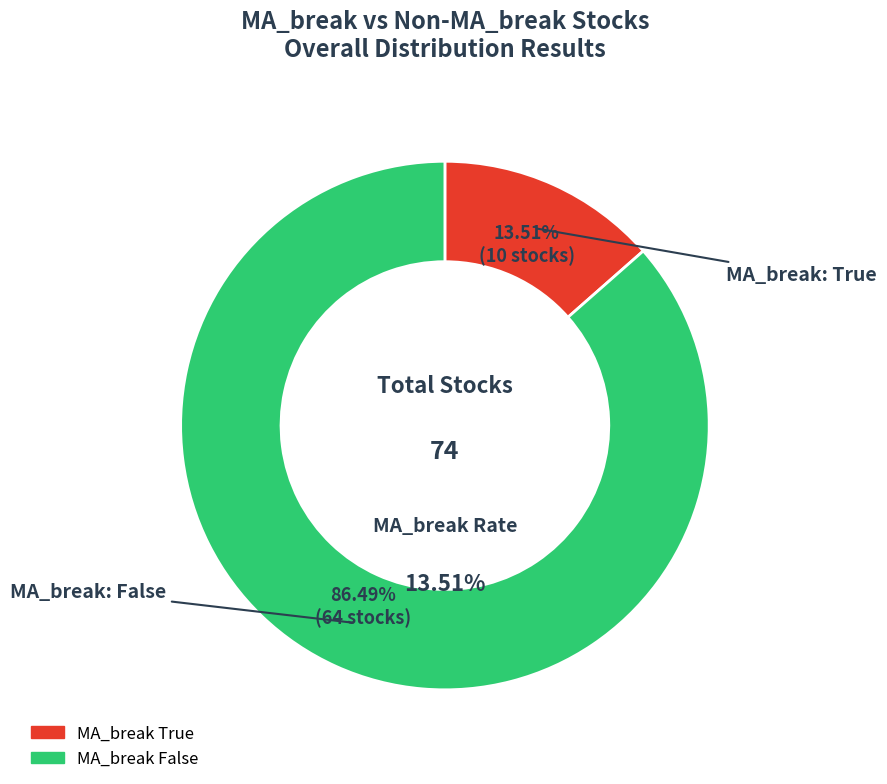

Which slice is the smallest?

MA_break True